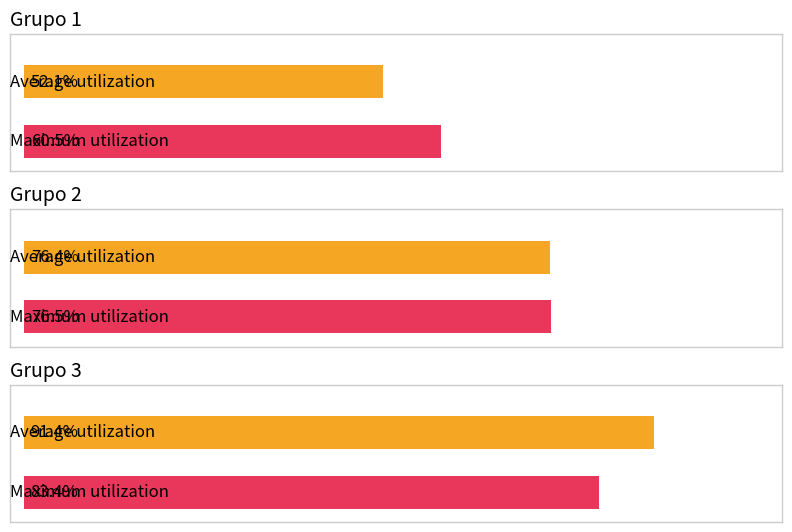

What are all the series names shown in the legend?

Average utilization, Maximum utilization